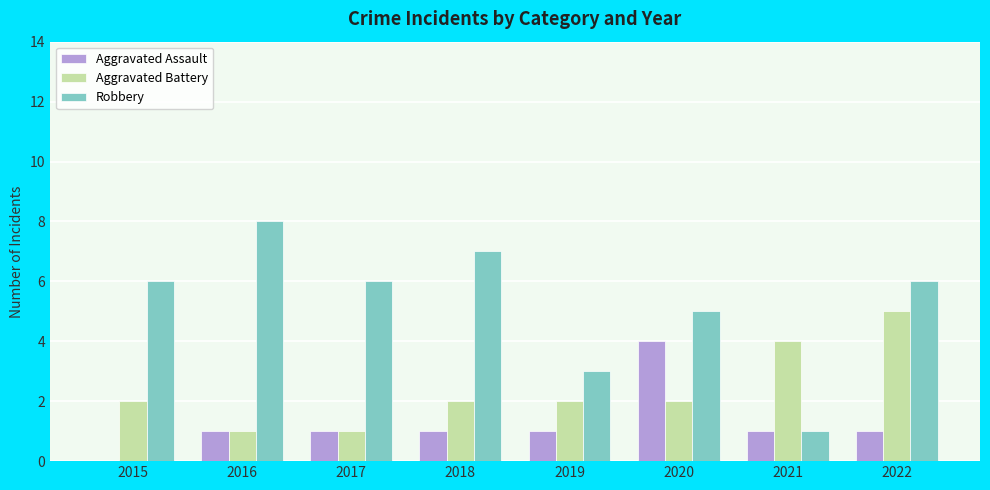

How many data points does each series have?

8